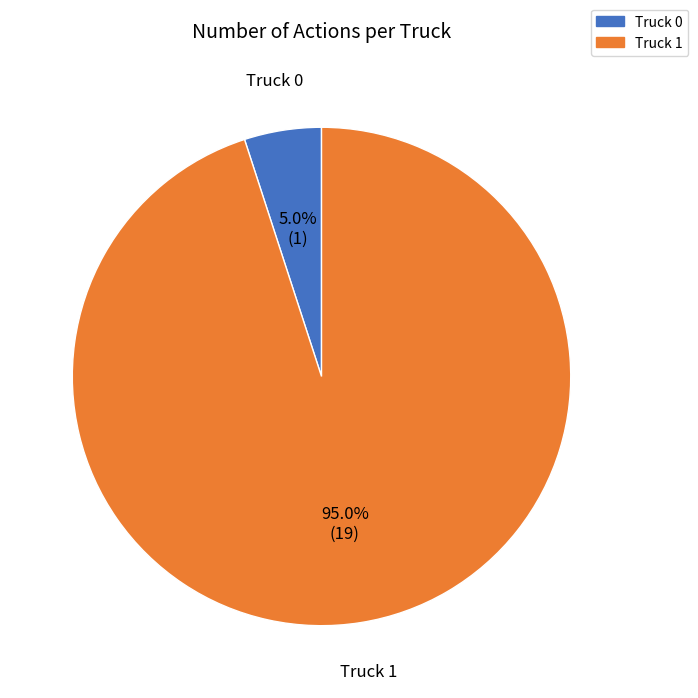

Between Truck 0 and Truck 1, which is larger?

Truck 1